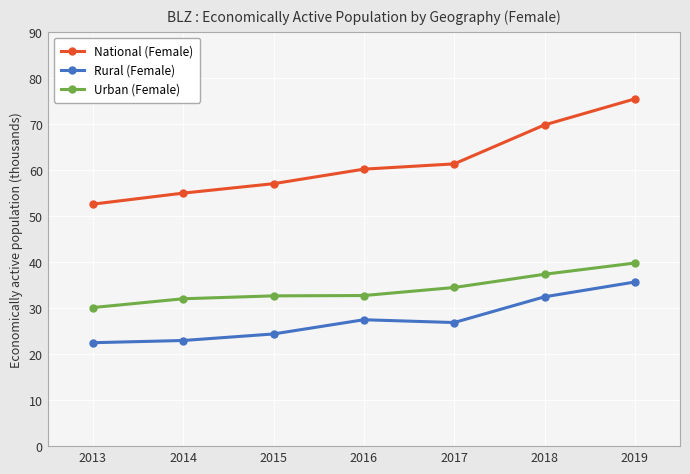

What is the value of the Rural (Female) point at the 4th from the left?

27.5